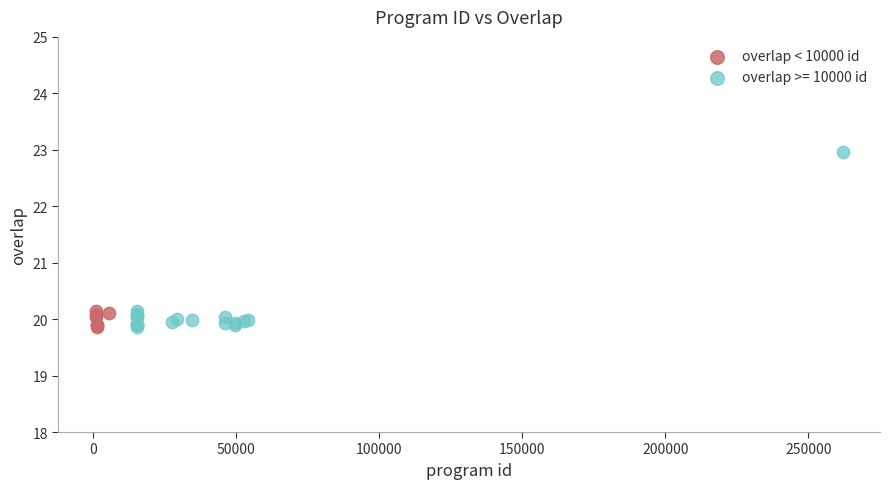

Which series contains the highest Y value?

overlap >= 10000 id